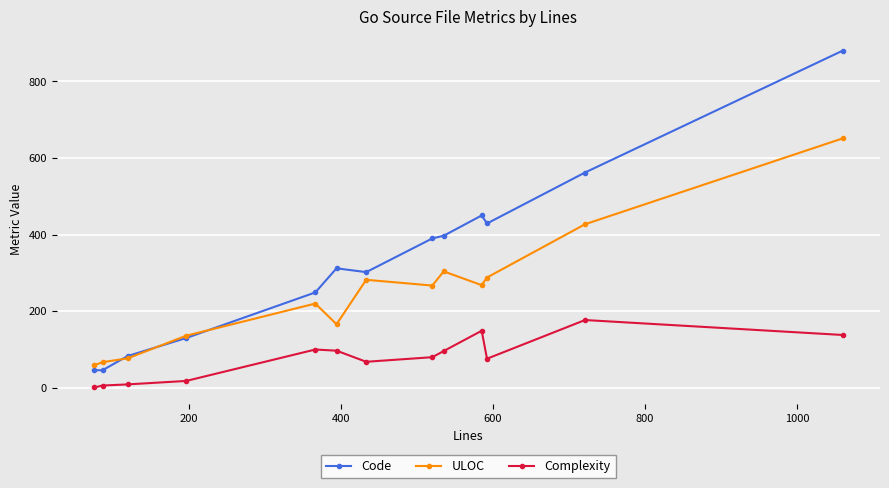

True or false: Code and Complexity cross at least once.

False